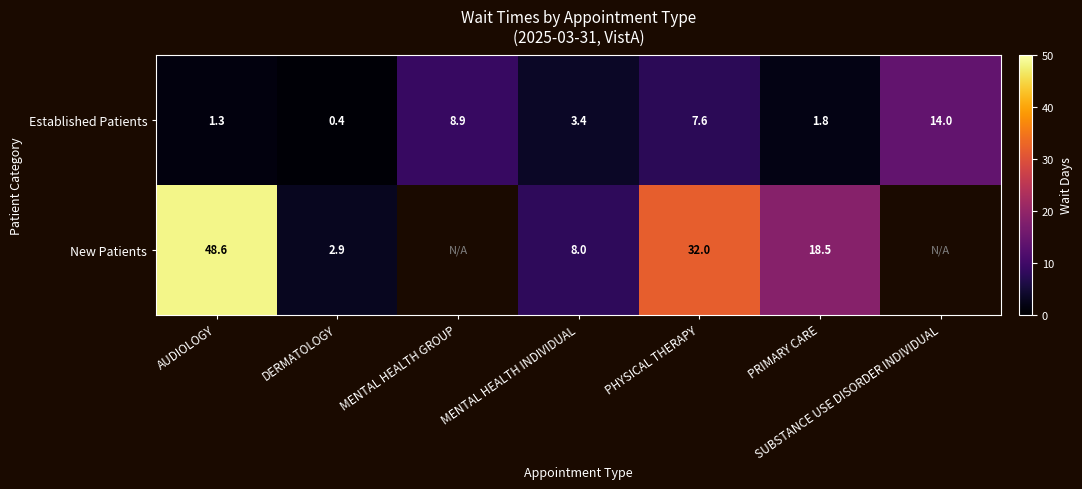

Which category has the lowest value across all series?

DERMATOLOGY